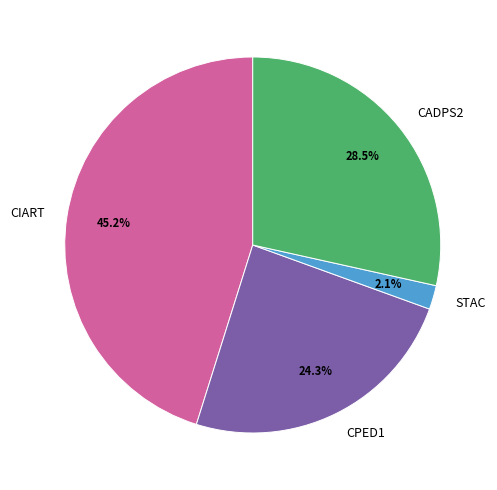

Do CPED1 and CADPS2 together represent more than half of the pie?

Yes